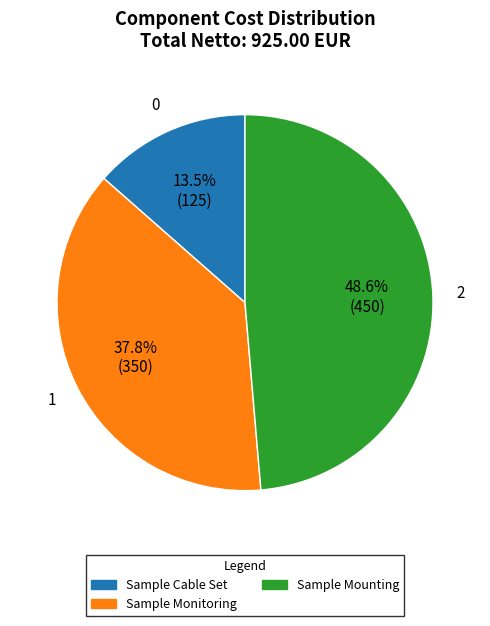

Rank the categories by value from lowest to highest.

Sample Cable Set, Sample Monitoring, Sample Mounting